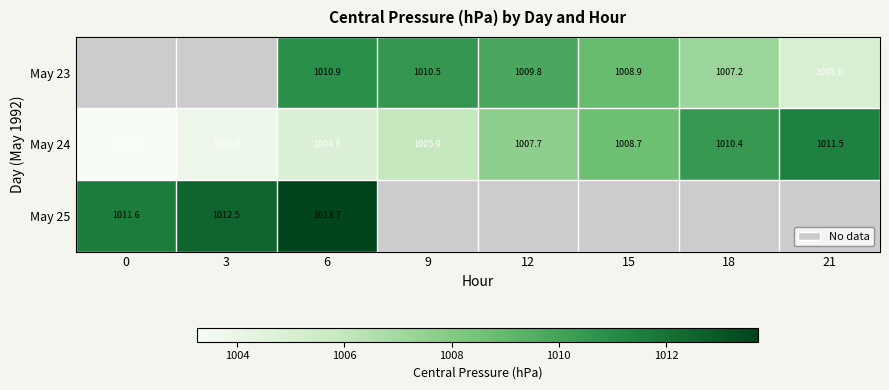

How many data points does each series have?

8